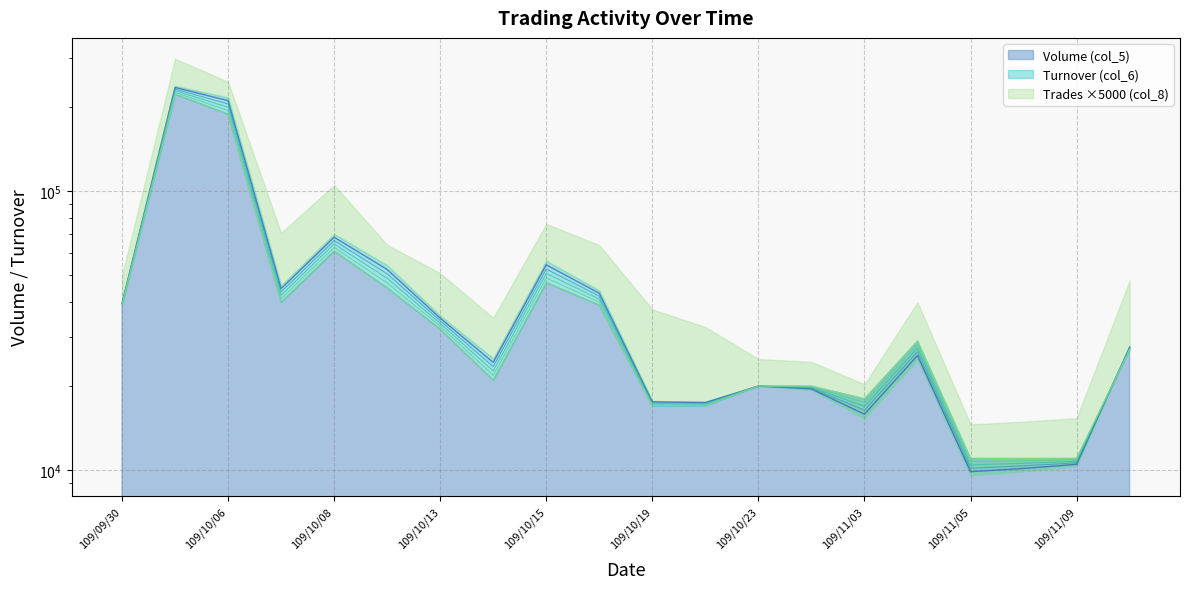

True or false: Turnover (col_6) and Volume (col_5) intersect in this chart.

True